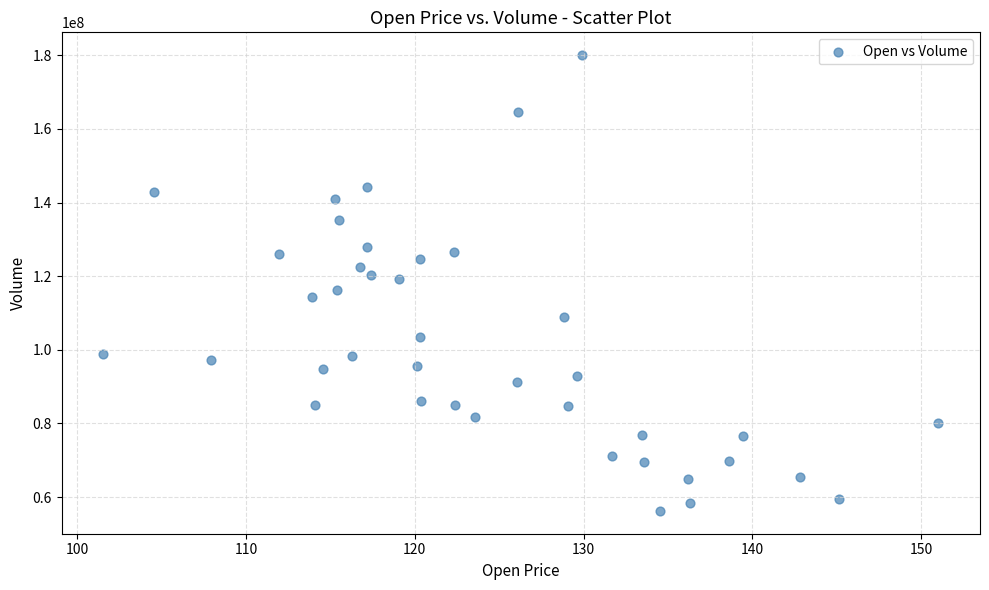

What is the range of Y values (max minus min)?

123845984